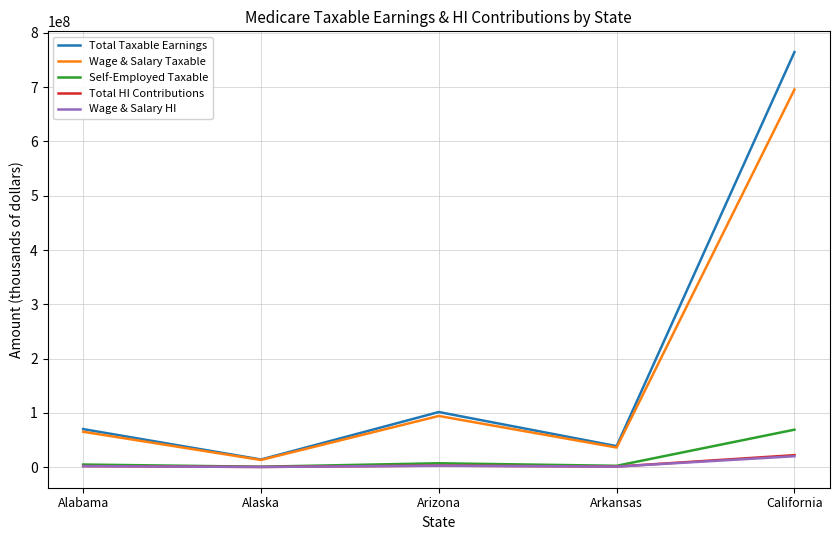

Where is the first local minimum for Wage & Salary Taxable?

Alaska